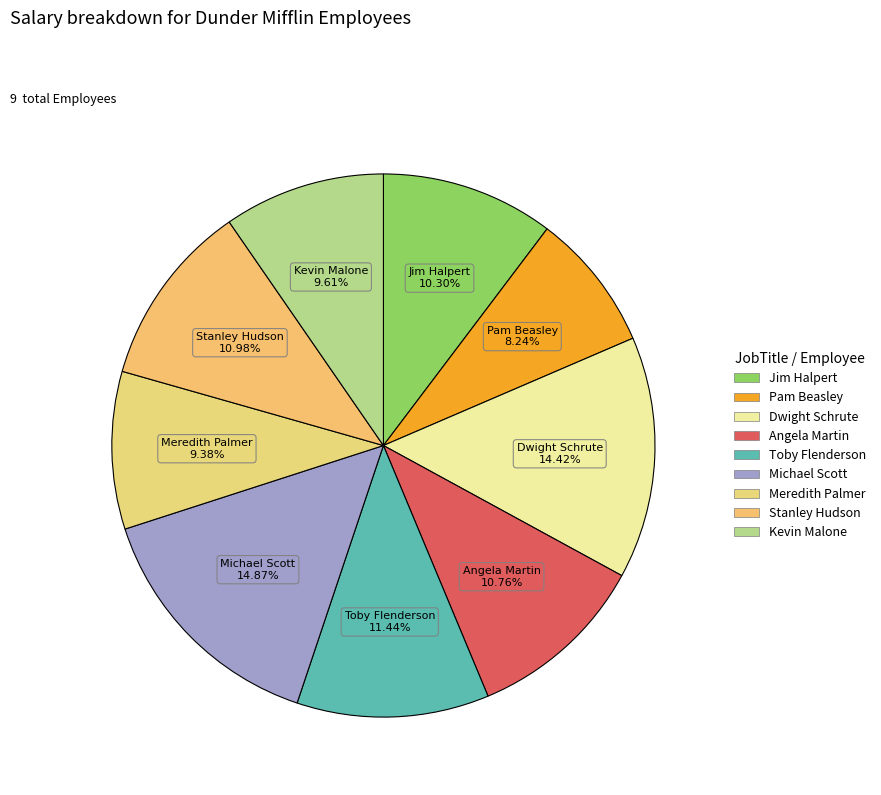

To the nearest percent, what is the difference between the Meredith Palmer and Dwight Schrute slice percentages?

5%